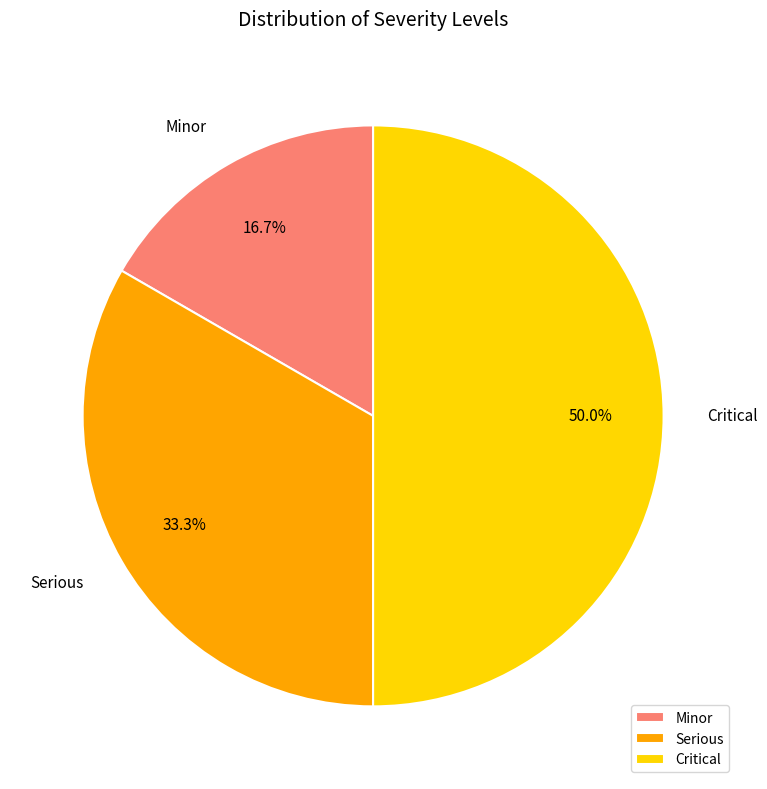

How much of the chart is everything except Minor?

83.3%